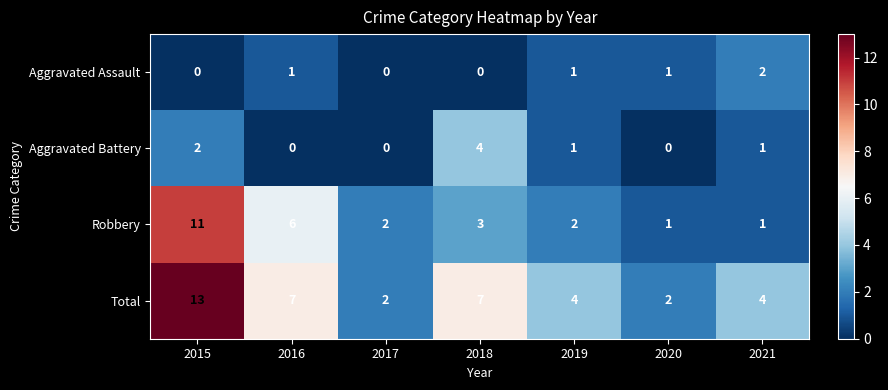

At how many categories does at least one series exceed 1?

7